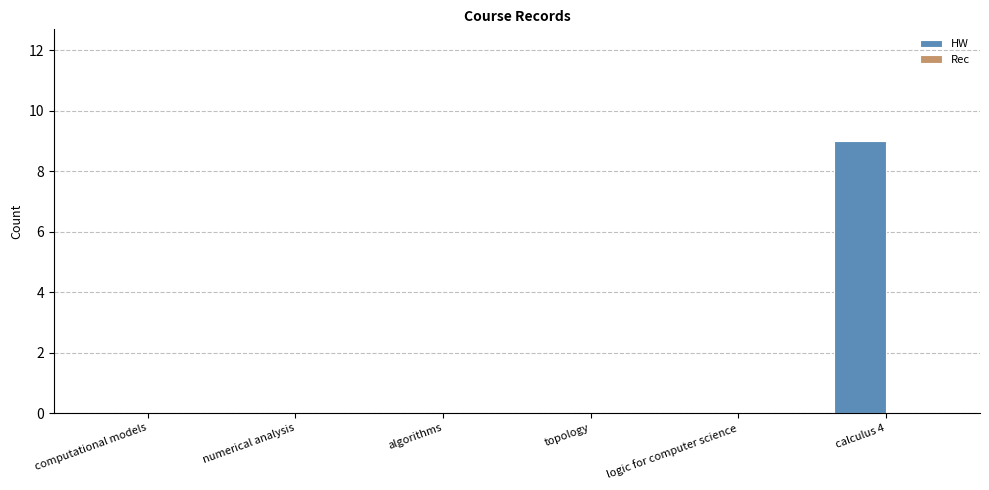

Reading left to right, transcribe all the data shown in this chart.

computational models=0	numerical analysis=0	algorithms=0	topology=0	logic for computer science=0	calculus 4=9